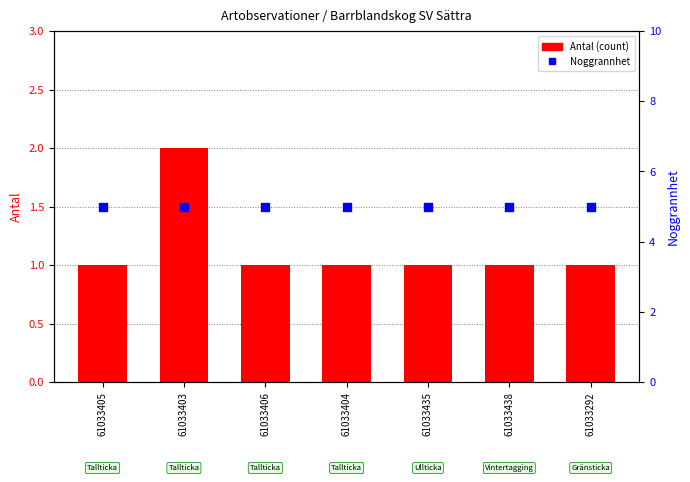

At how many categories does at least one series exceed 1?

7